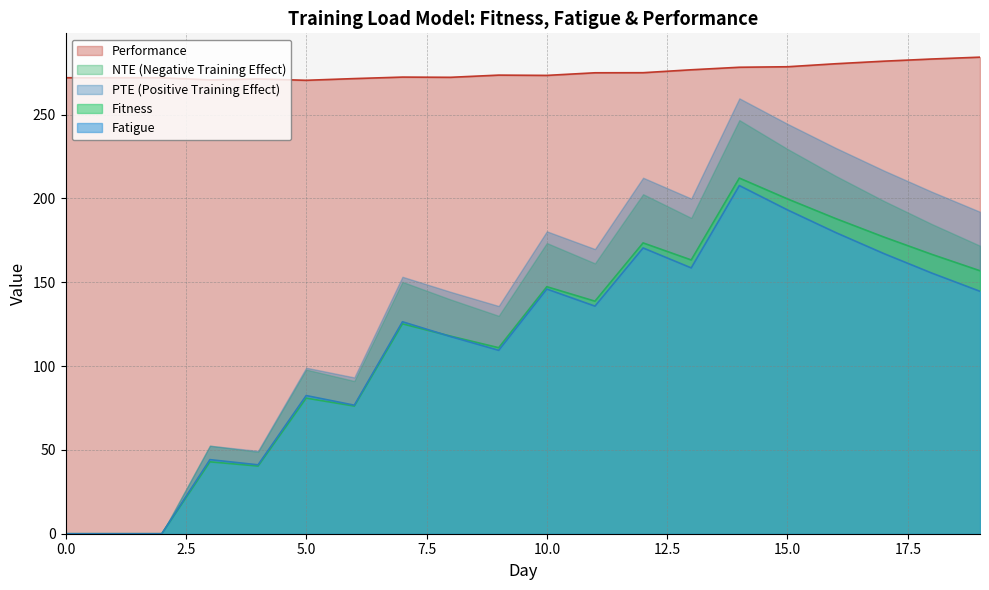

What are all the series names shown in the legend?

Performance, NTE (Negative Training Effect), PTE (Positive Training Effect), Fitness, Fatigue